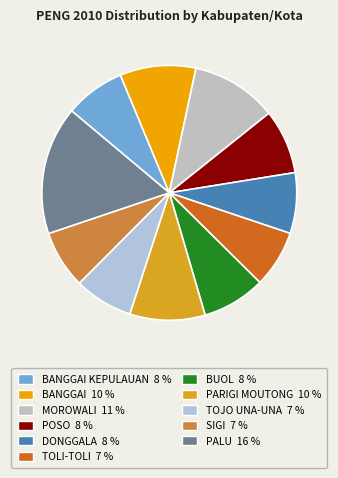

How many slices are in this pie chart?

11